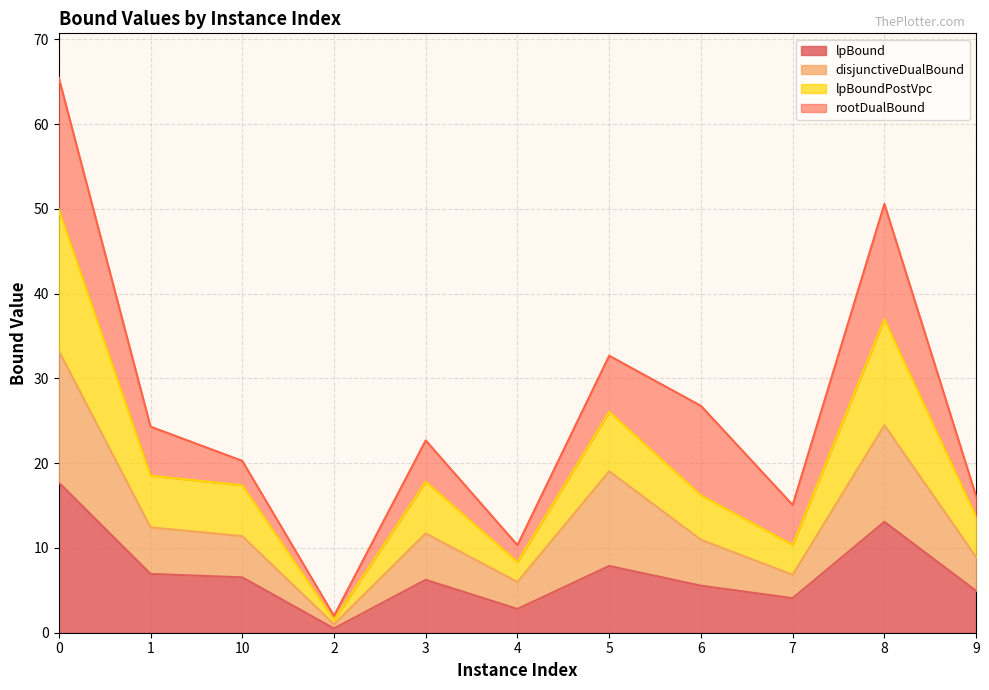

What is the total value across all series at 8?

50.6